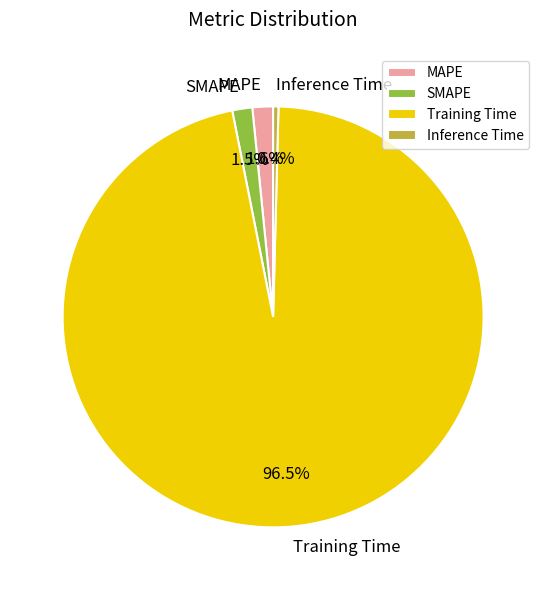

How much of the chart is everything except Training Time?

3.5%